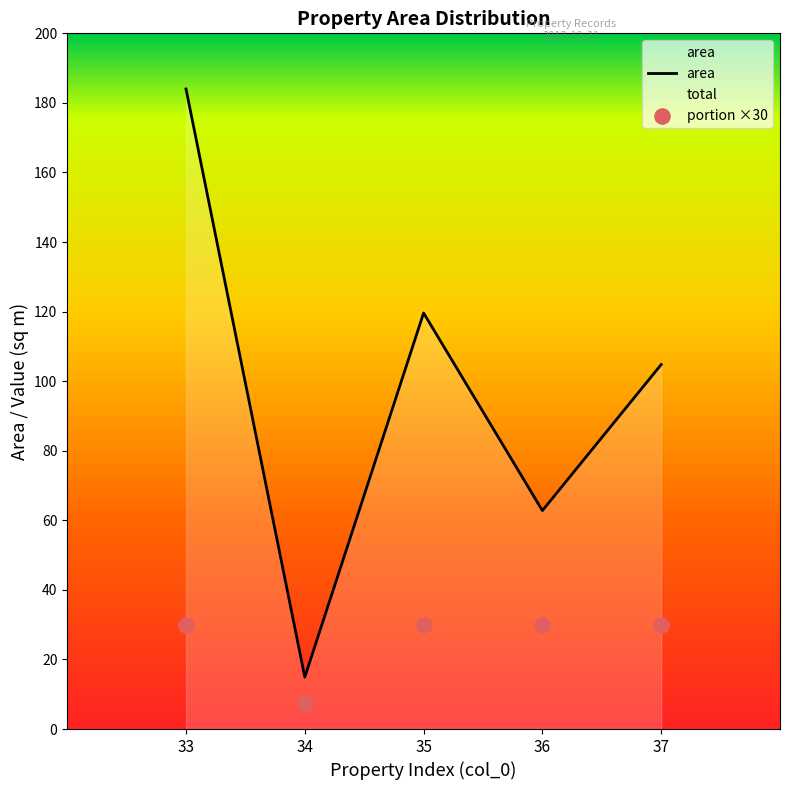

At which category is the sum across all series the highest?

33